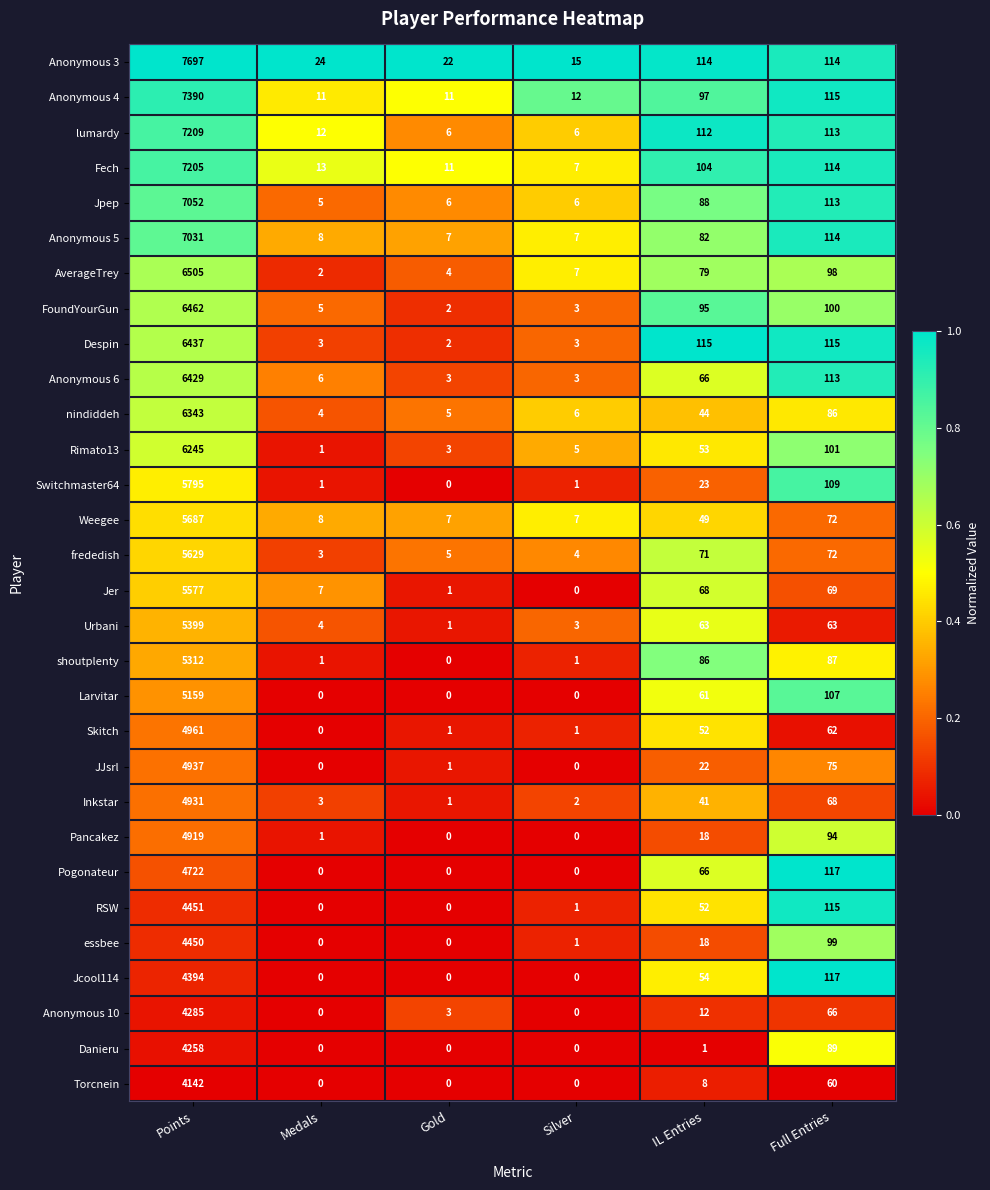

At how many categories does at least one series exceed 0?

6